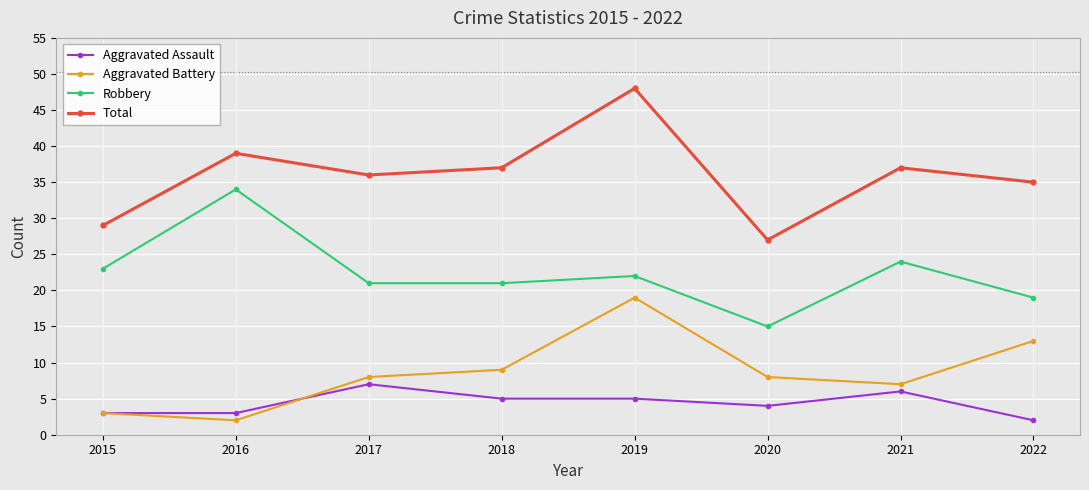

Between 2016 and 2019, which series saw the biggest shift?

Aggravated Battery